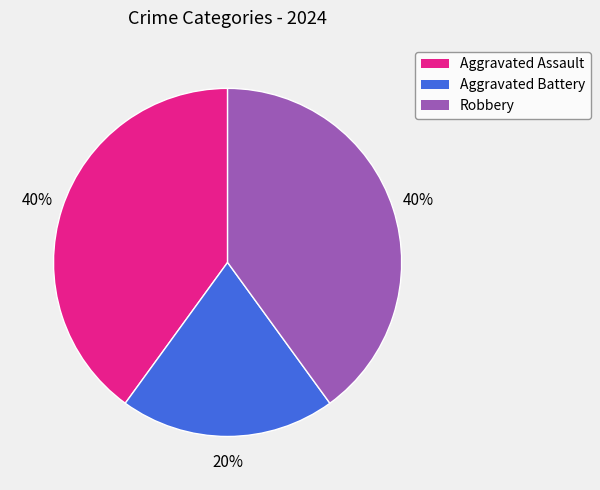

Which slice is the smallest?

Aggravated Battery